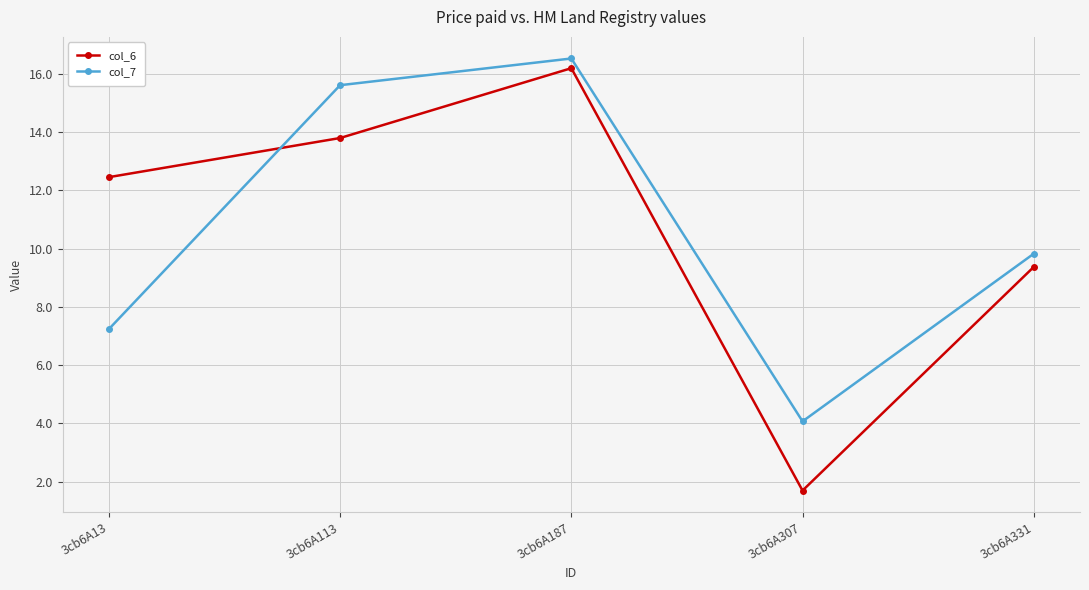

Is it true that col_7 equals 12.4 at 3cb6A13?

False